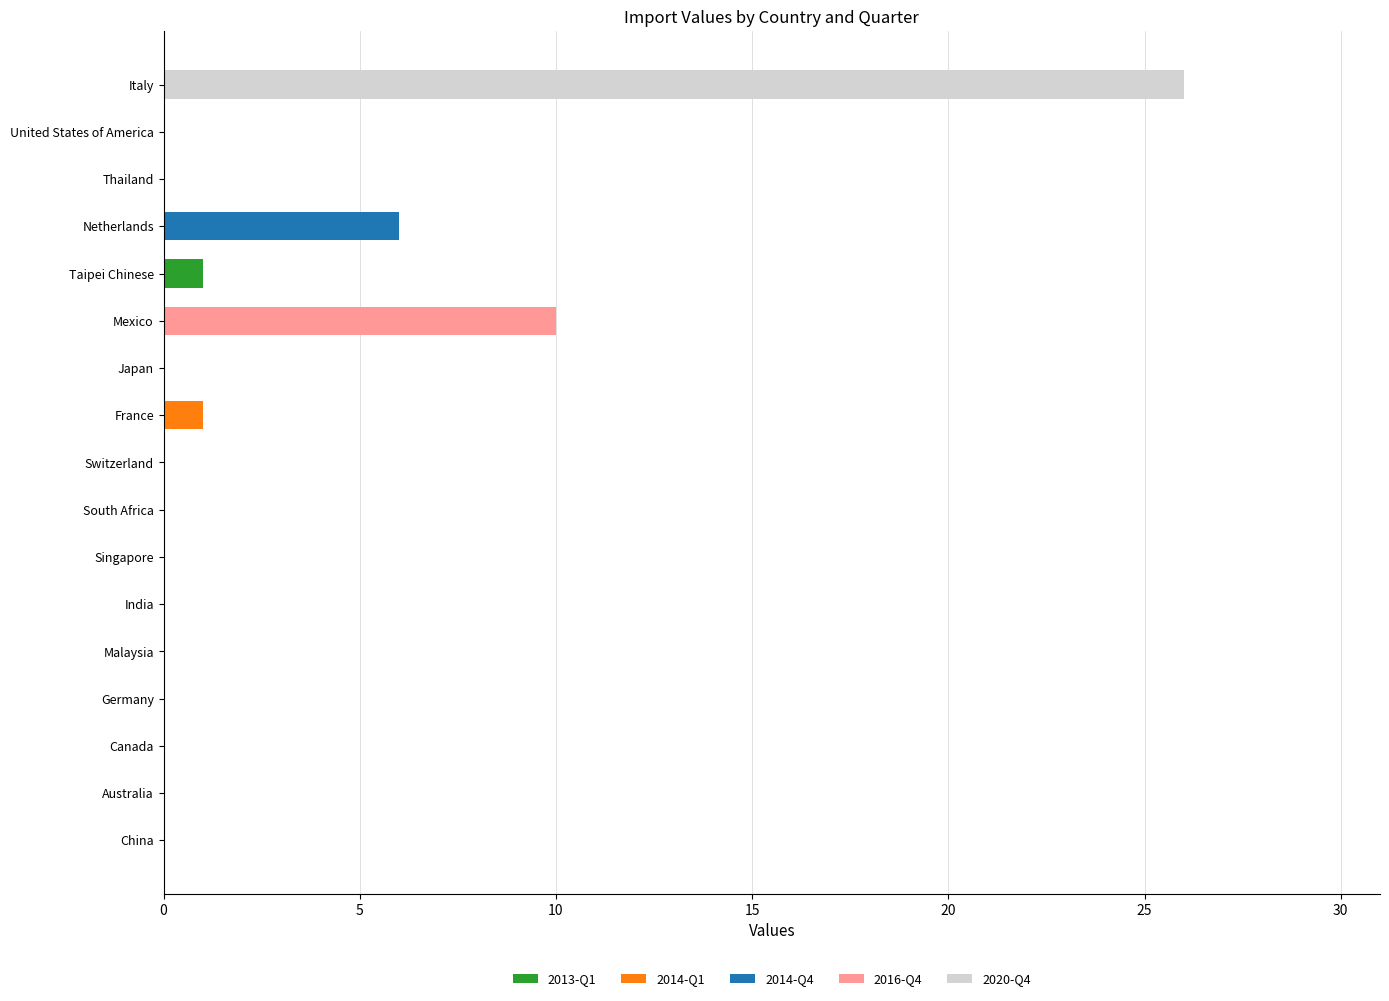

What are all the series names shown in the legend?

2013-Q1, 2014-Q1, 2014-Q4, 2016-Q4, 2020-Q4